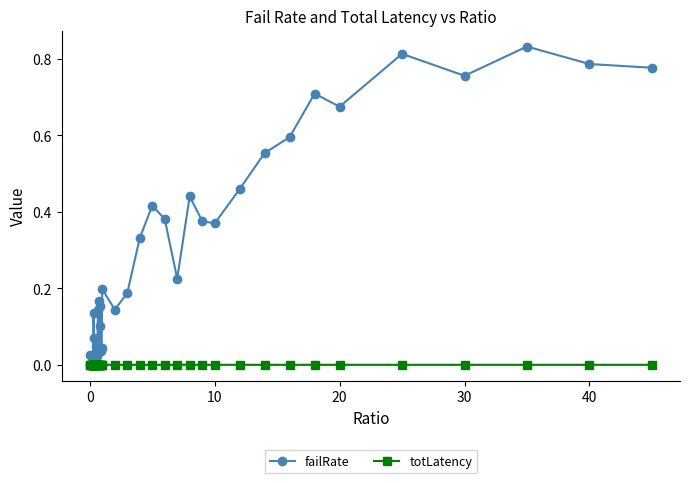

How many series are shown in this chart?

2